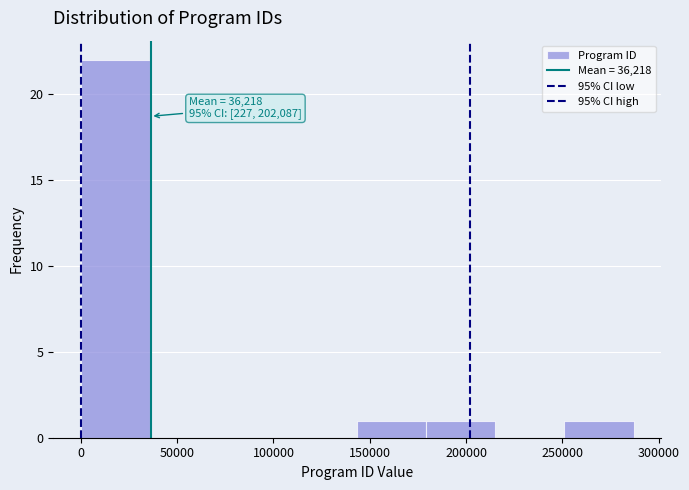

Over which range of the x-axis is the bar tallest?

0 to 35000